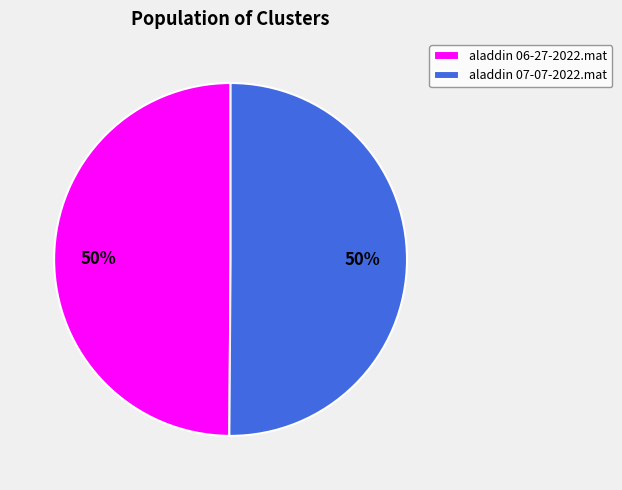

Do aladdin 06-27-2022.mat and aladdin 07-07-2022.mat together represent more than half of the pie?

Yes